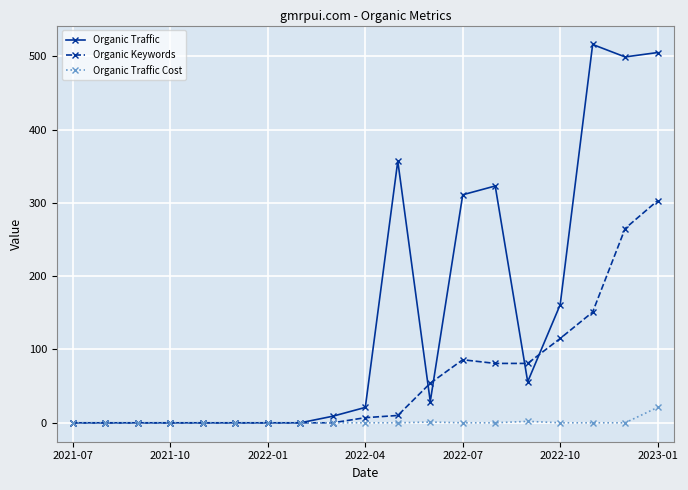

What is the maximum value shown in the chart?

516